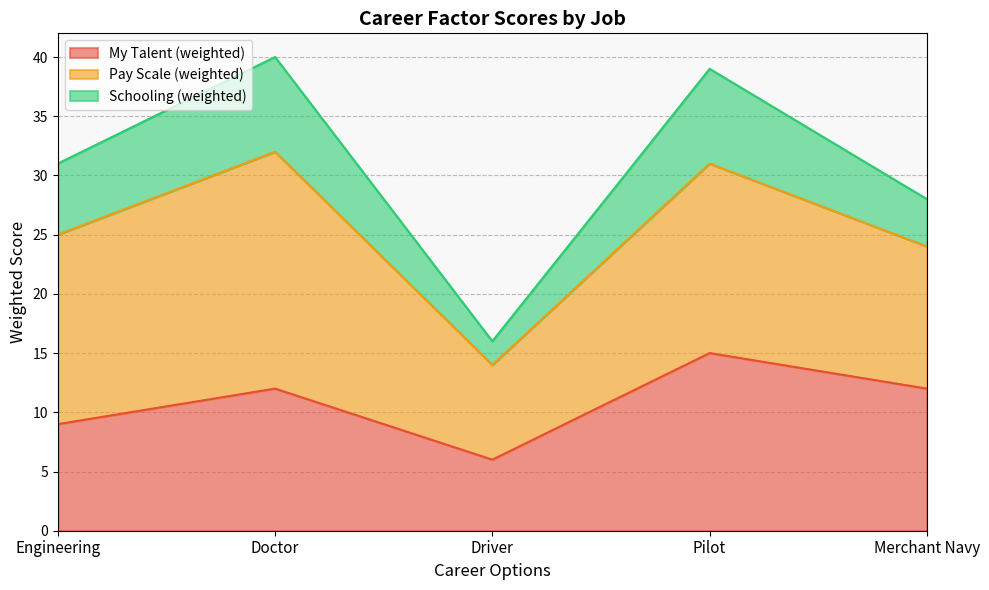

What is the highest value of the My Talent (weighted) series?

15